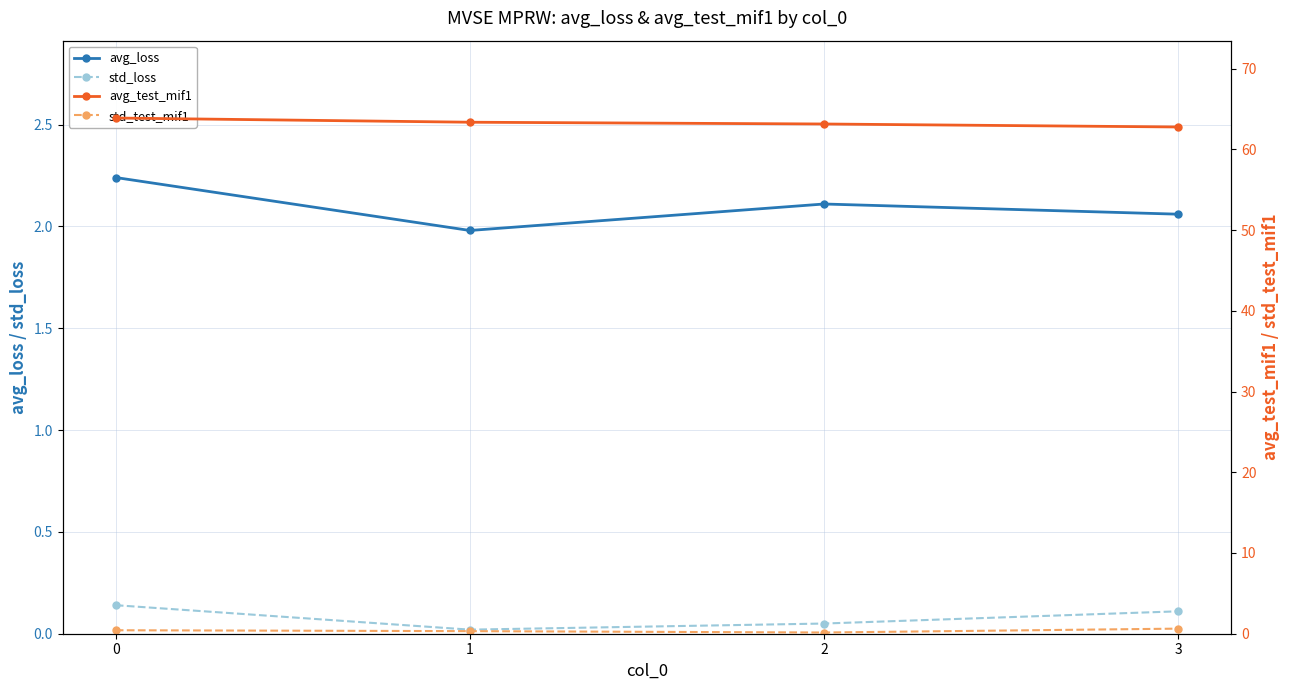

Which series changed the most between 1 and 2?

avg_test_mif1